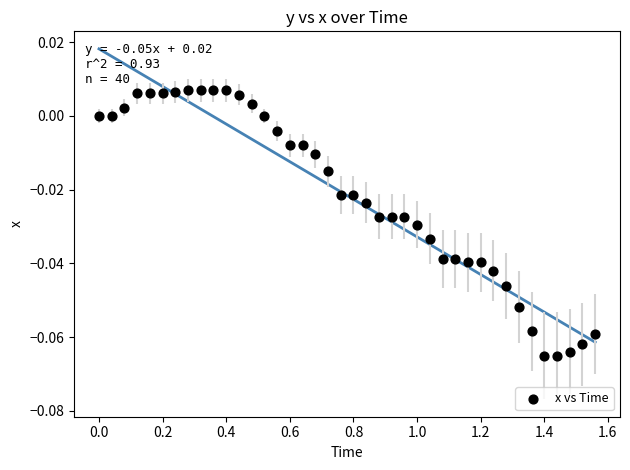

What is the range of X values (max minus min)?

1.6